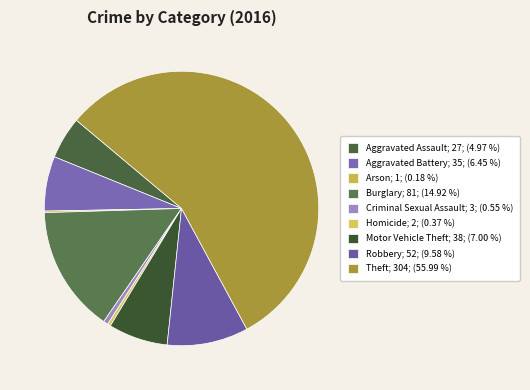

To the nearest percent, what is the average slice percentage?

11%